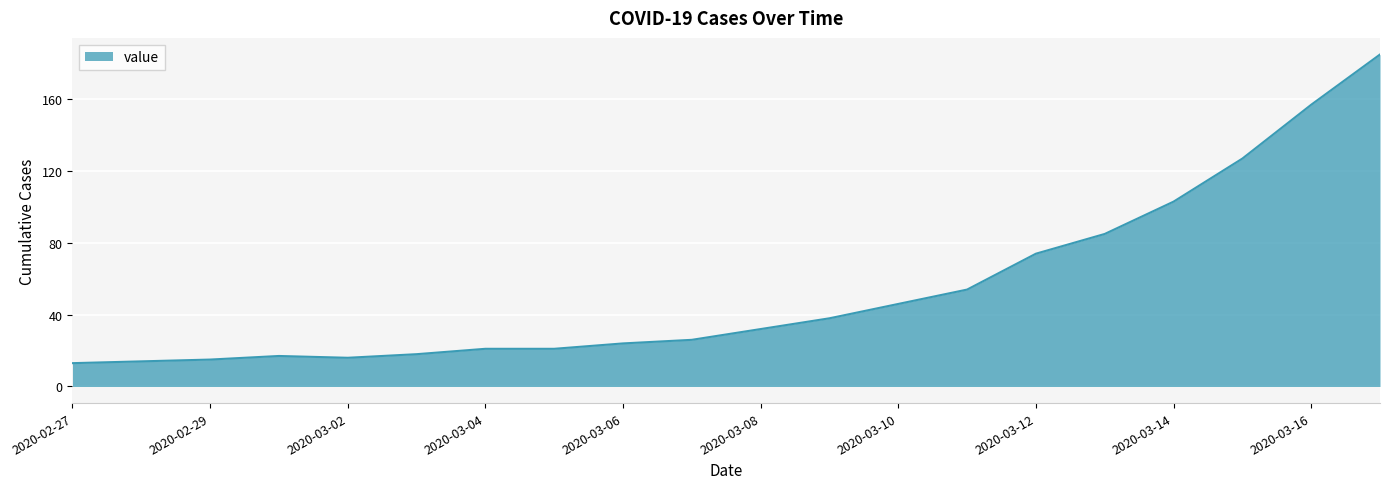

What is the greatest value displayed?

185